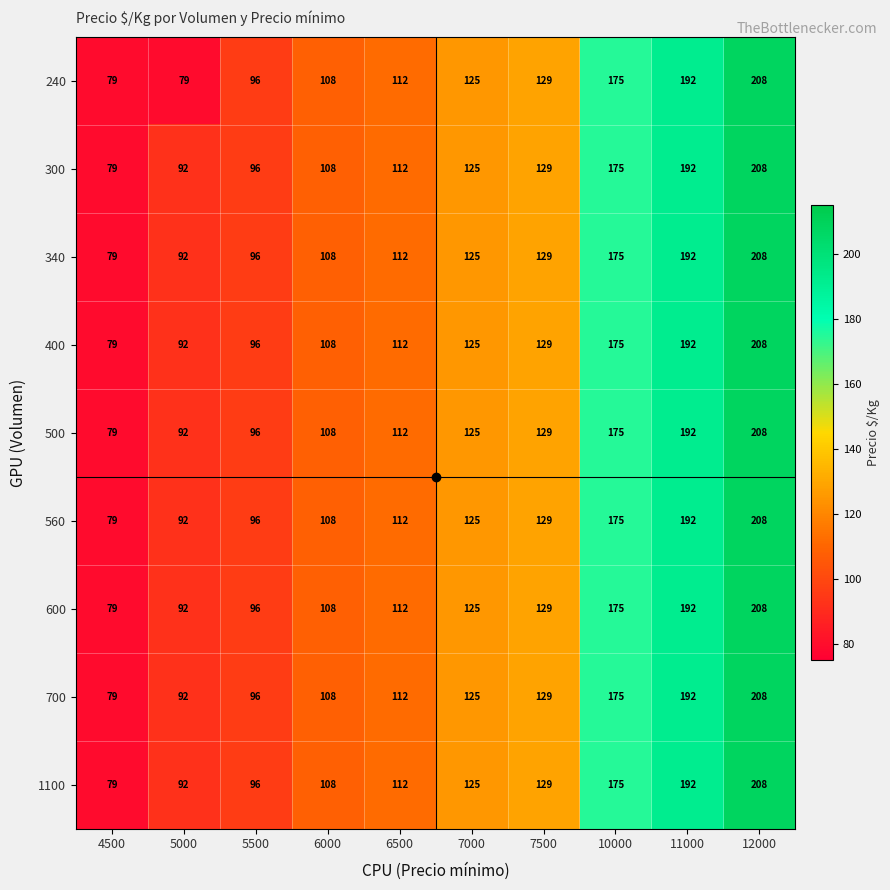

Rank the categories by 700 value from lowest to highest.

4500, 5000, 5500, 6000, 6500, 7000, 7500, 10000, 11000, 12000